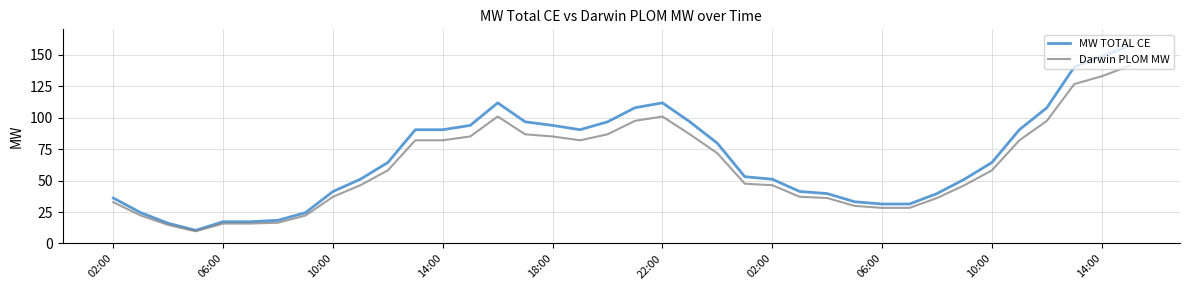

Which series has the widest spread of values?

MW TOTAL CE